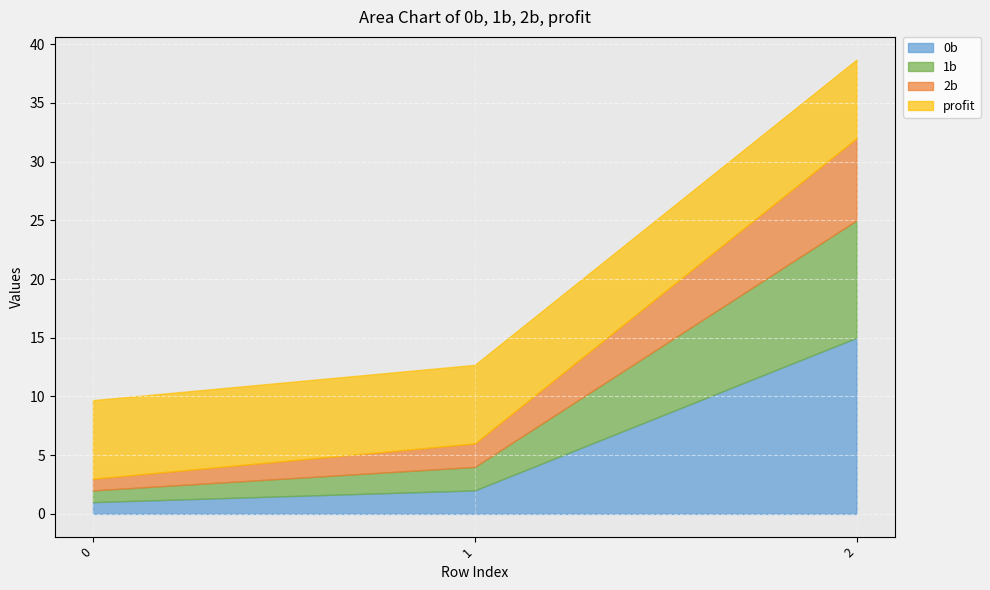

What is the greatest value displayed?

15.0